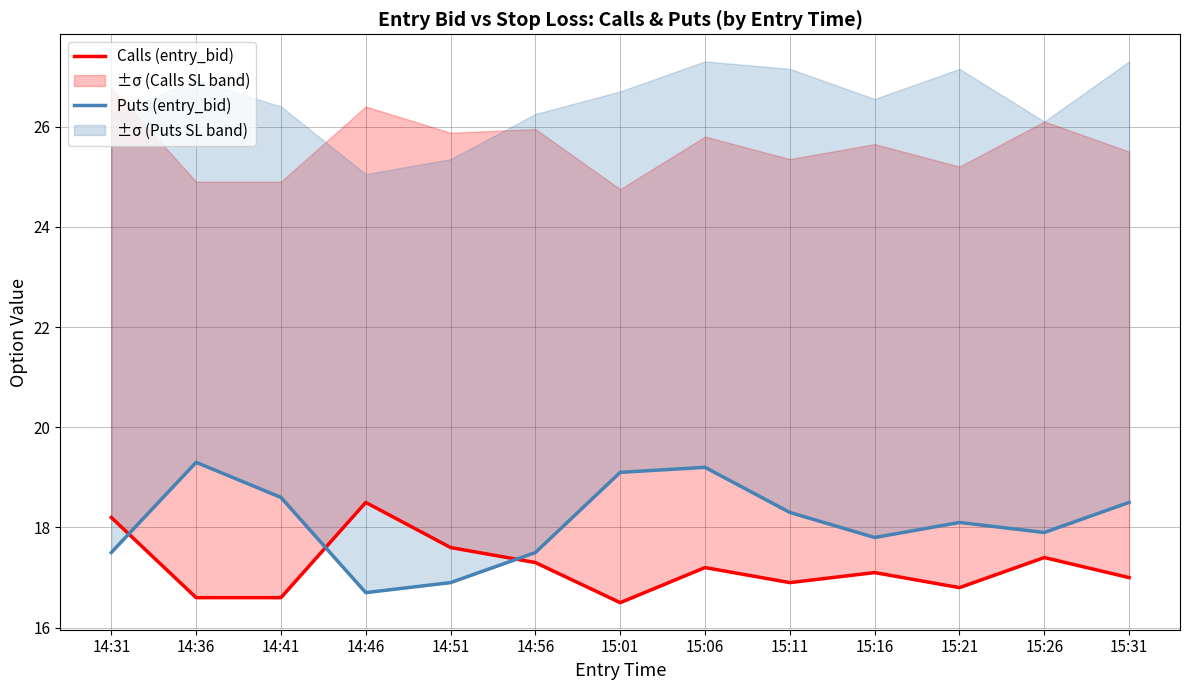

Is the value of Calls (entry_bid) at 15:01 greater than the value of Puts (entry_bid) at 14:56?

No